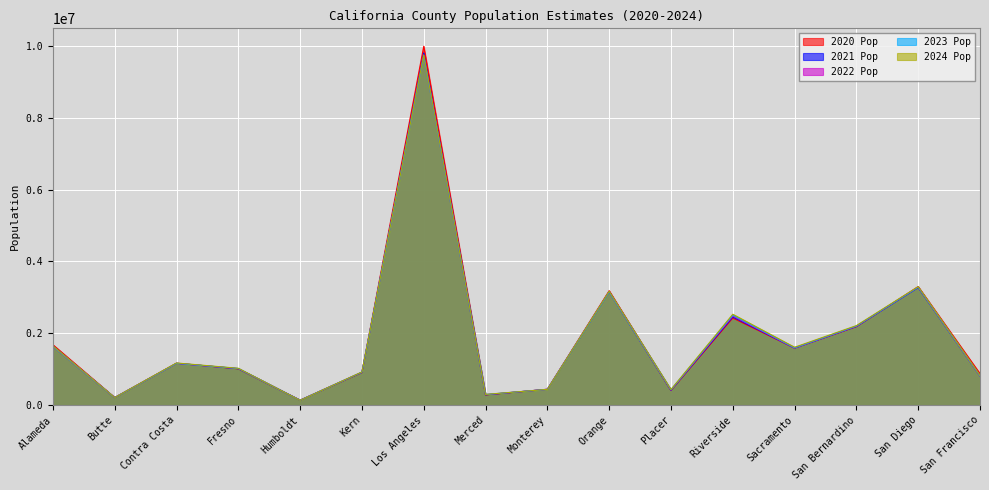

Reading left to right, list all the values displayed in this chart.

2020 Pop: 1680614	210222	1166165	1009613	136324	906124	9996634	282963	440506	3186261	405951	2424663	1586727	2183526	3301182	874826
2021 Pop: 1643856	206351	1163813	1012879	134978	912782	9809239	284834	439245	3159351	412968	2455225	1588824	2190877	3274244	815498
2022 Pop: 1635693	207384	1160296	1017107	135013	917293	9748447	292034	436427	3158489	418439	2479628	1588743	2196029	3283755	814176
2023 Pop: 1638142	207354	1162179	1019899	134009	916646	9731837	294402	435637	3154563	424599	2503549	1594506	2200805	3285890	819151
2024 Pop: 1649060	208334	1172607	1024125	132380	922529	9757179	296774	436251	3170435	433822	2529933	1611231	2214281	3298799	827526